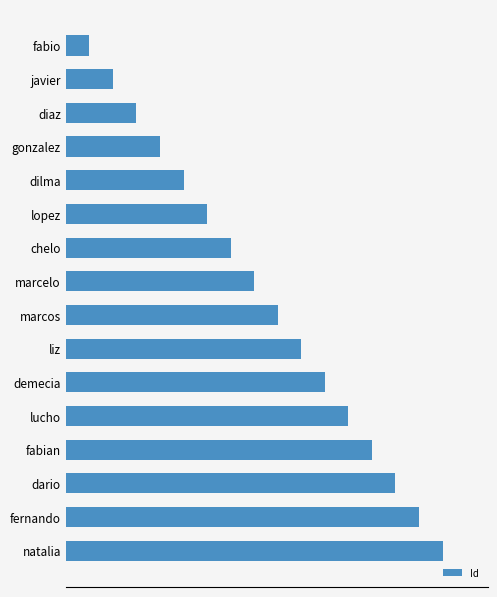

How many distinct data groups are displayed?

1